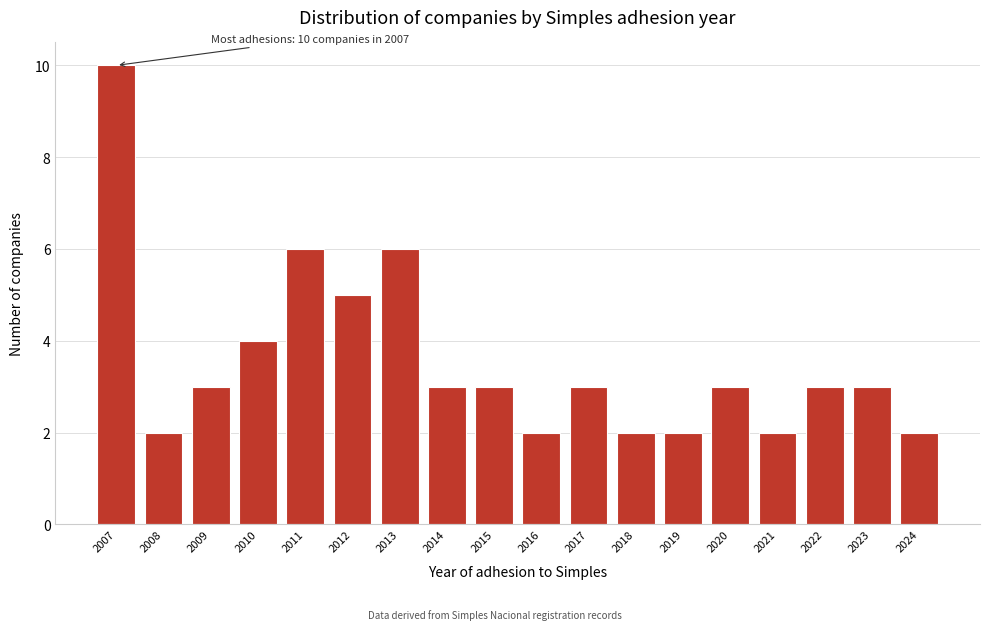

Reading left to right, extract all data points from this chart.

2007=10	2008=2	2009=3	2010=4	2011=6	2012=5	2013=6	2014=3	2015=3	2016=2	2017=3	2018=2	2019=2	2020=3	2021=2	2022=3	2023=3	2024=2